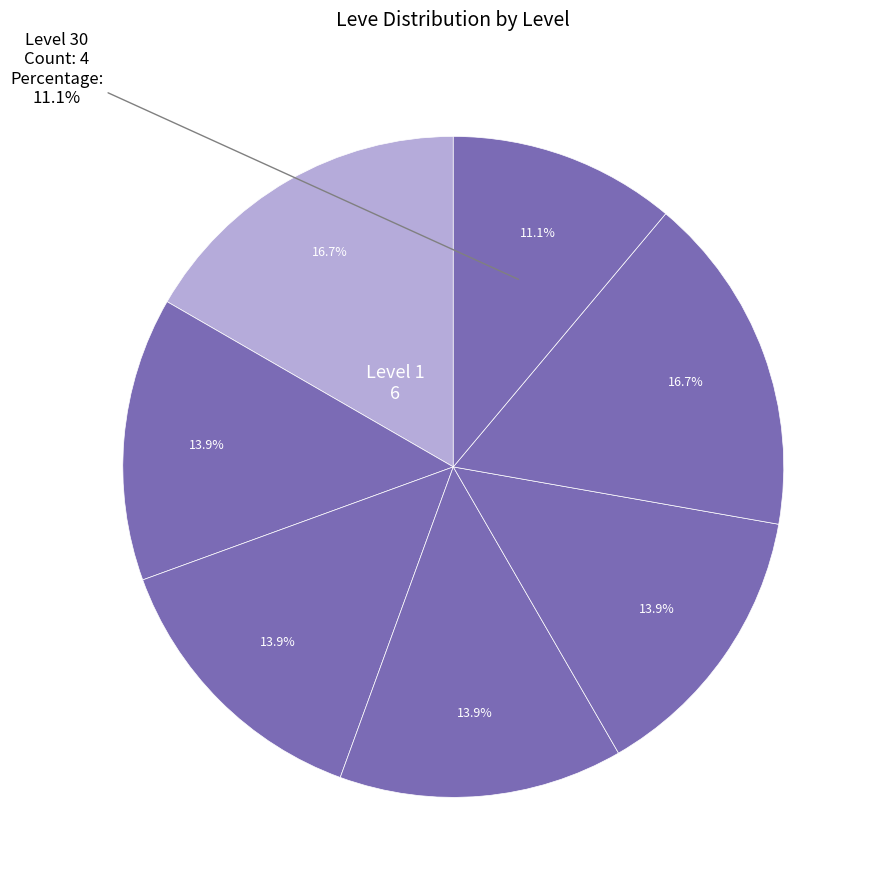

Is it true that Level 25 is 17% of the pie?

True